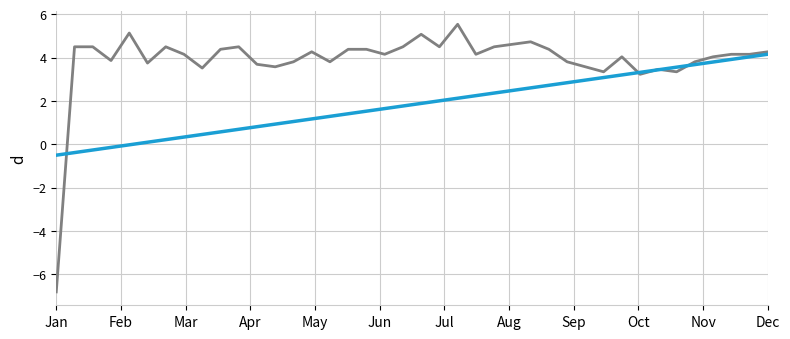

What is the minimum value shown in the chart?

-6.8